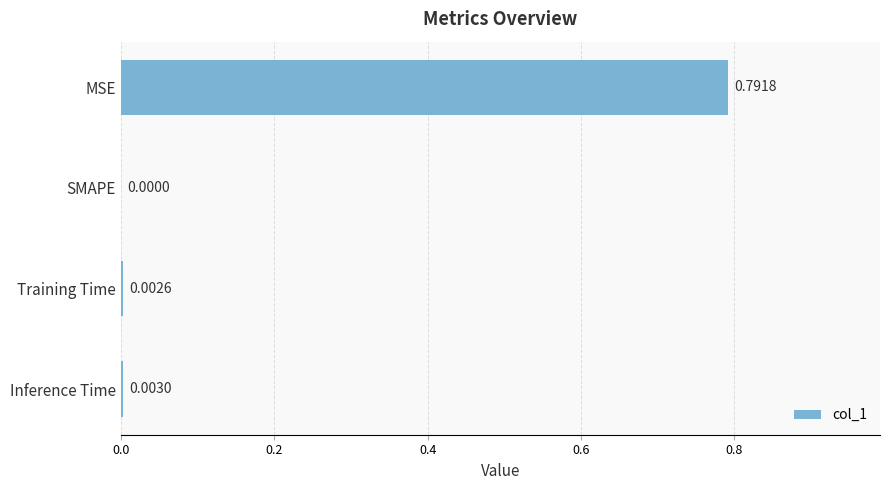

At which category does the chart reach its peak across all series?

MSE